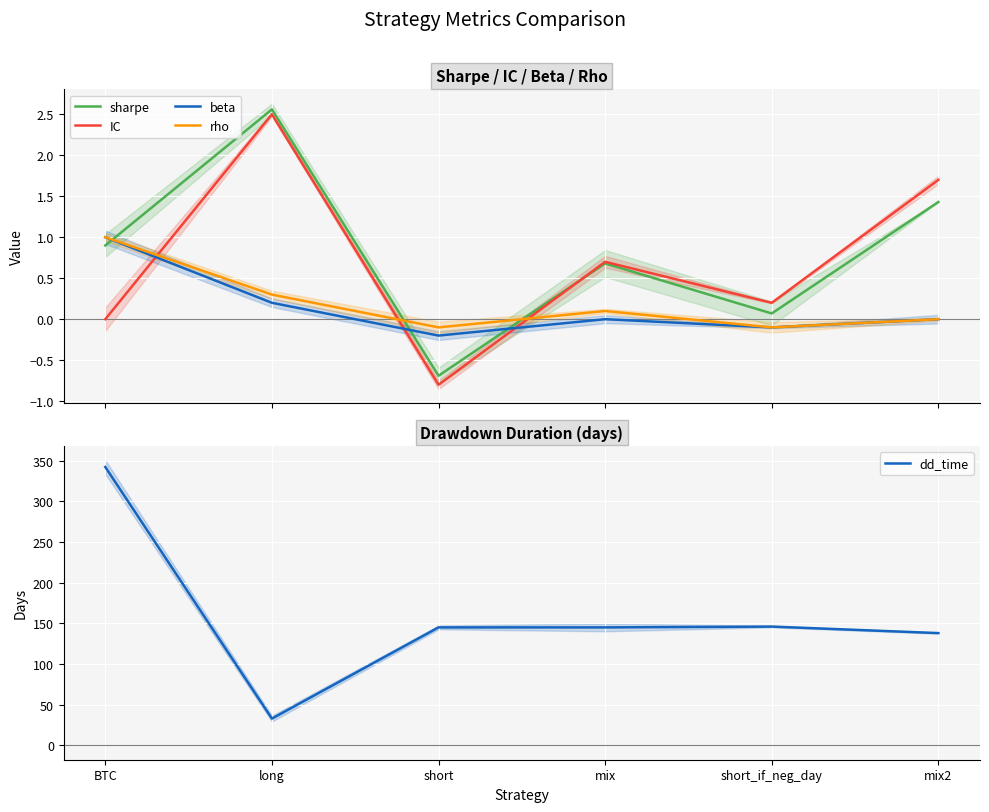

True or false: beta and dd_time cross at least once.

False